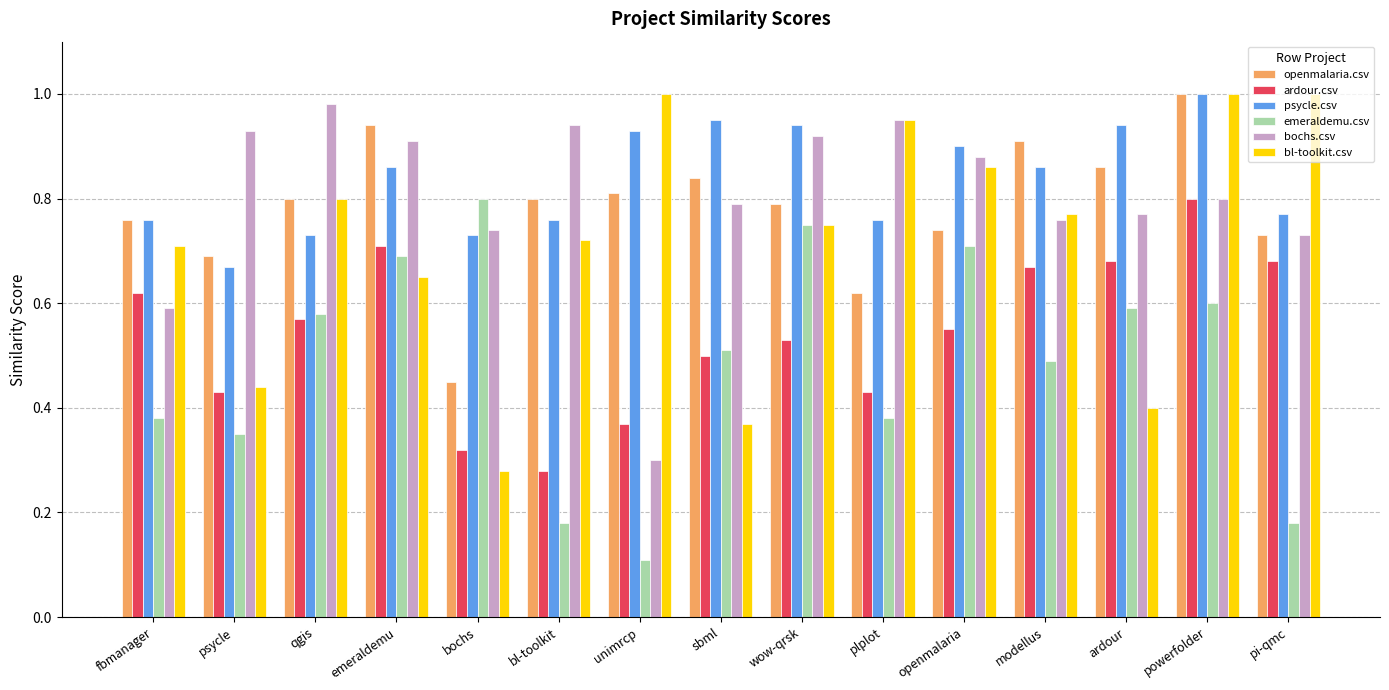

What are all the series names shown in the legend?

openmalaria.csv, ardour.csv, psycle.csv, emeraldemu.csv, bochs.csv, bl-toolkit.csv